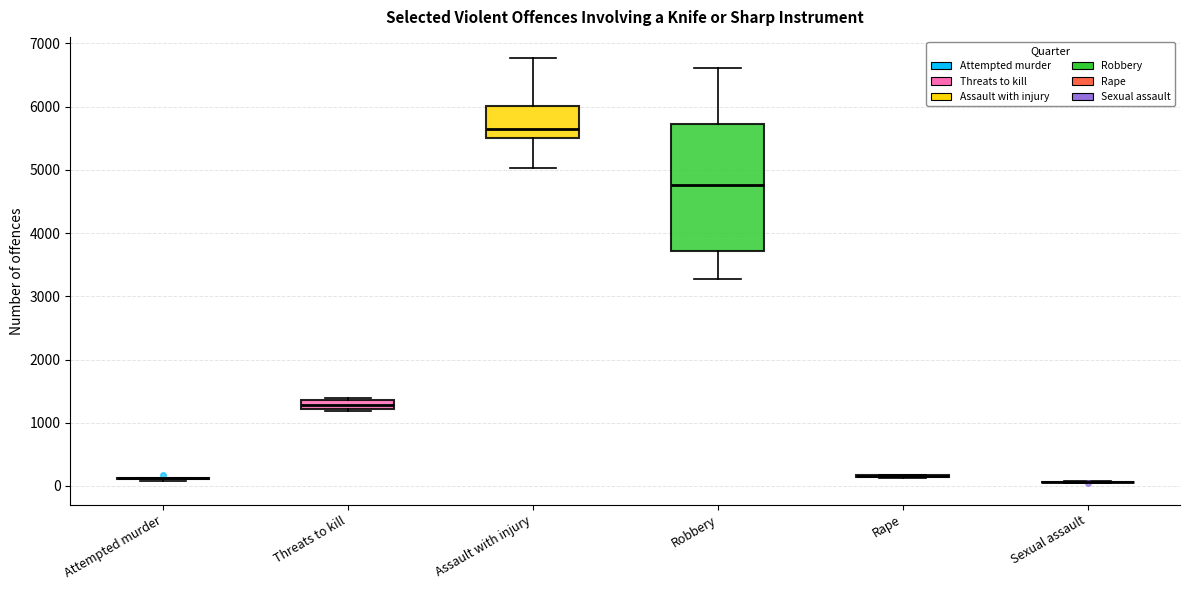

Where does the lower whisker of the box for Assault with injury end on the y-axis? The values are not printed on the chart, so give them approximately, as read against the axis.

5000